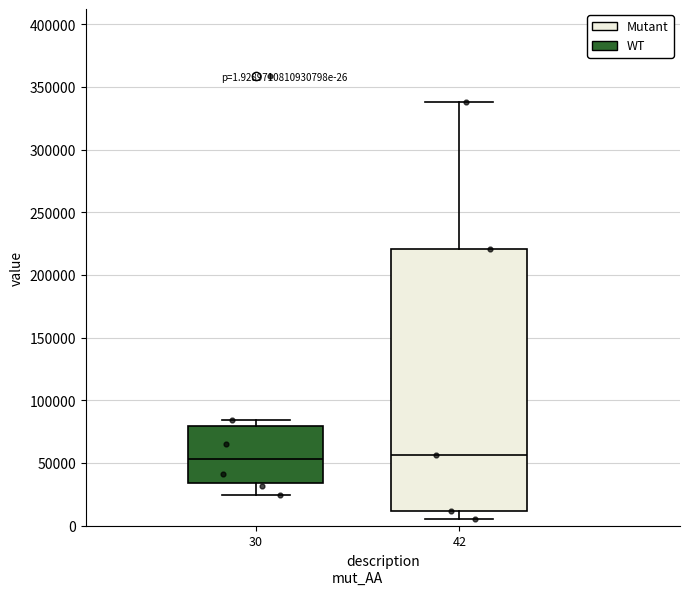

Which box is the tallest, from its lower edge to its upper edge?

42